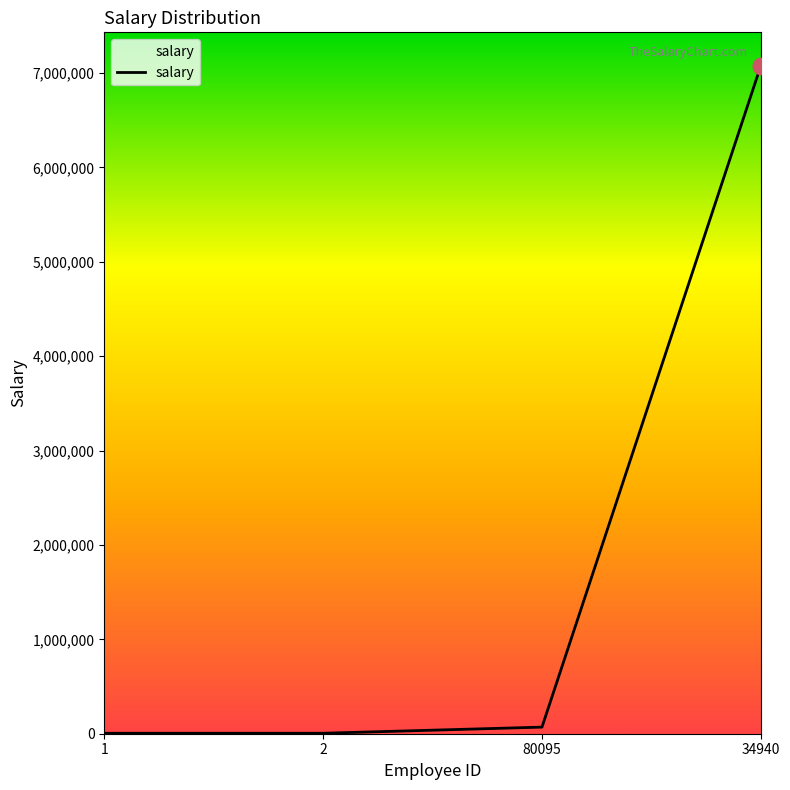

True or false: the data has more than 1 interior local peaks.

False